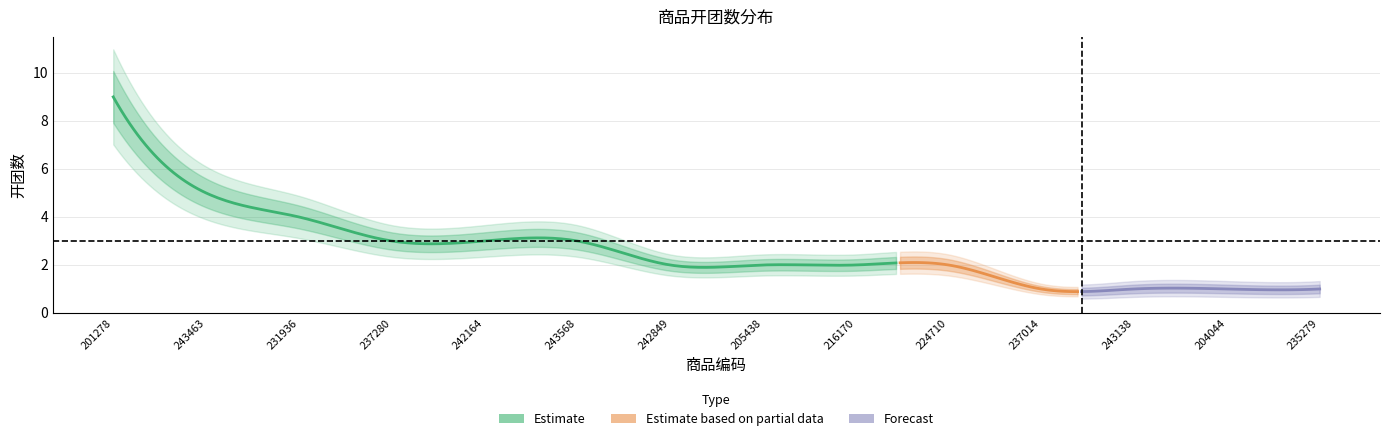

Is it true that the value at 243568 is 3?

True